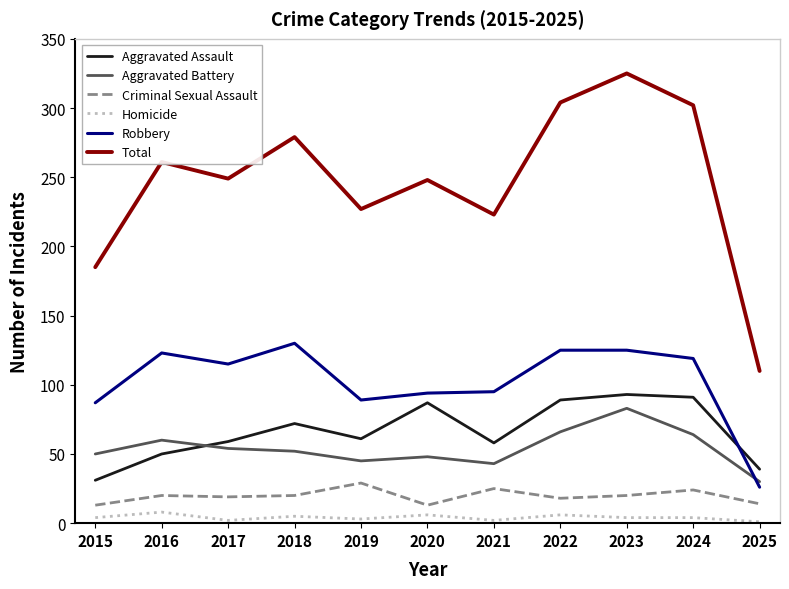

Is the value of Homicide at 2016 greater than the value of Aggravated Assault at 2024?

No